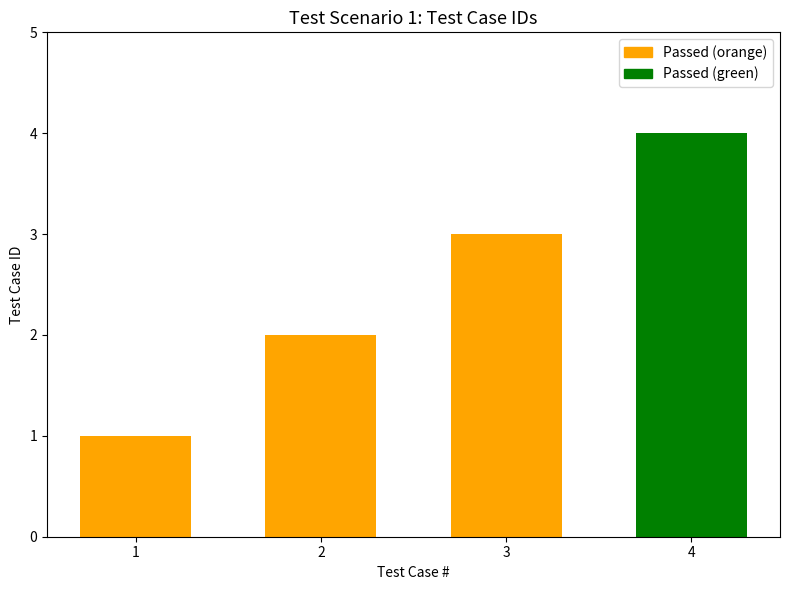

Are the bars grouped side by side (vs. stacked)?

No